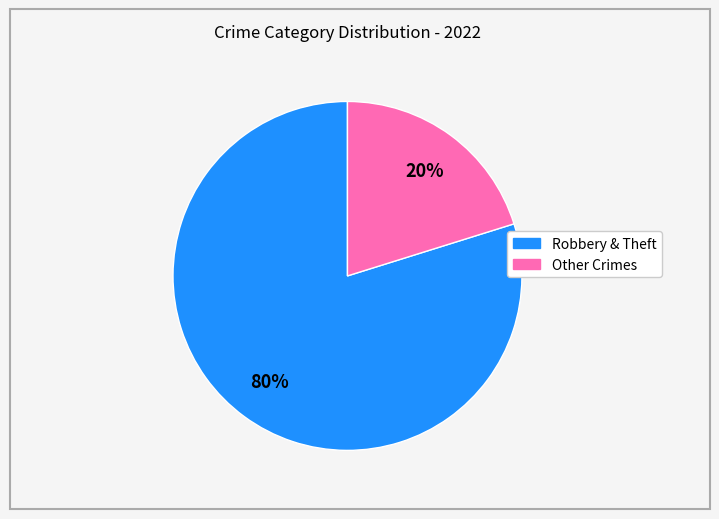

Does any single category account for the majority?

Yes